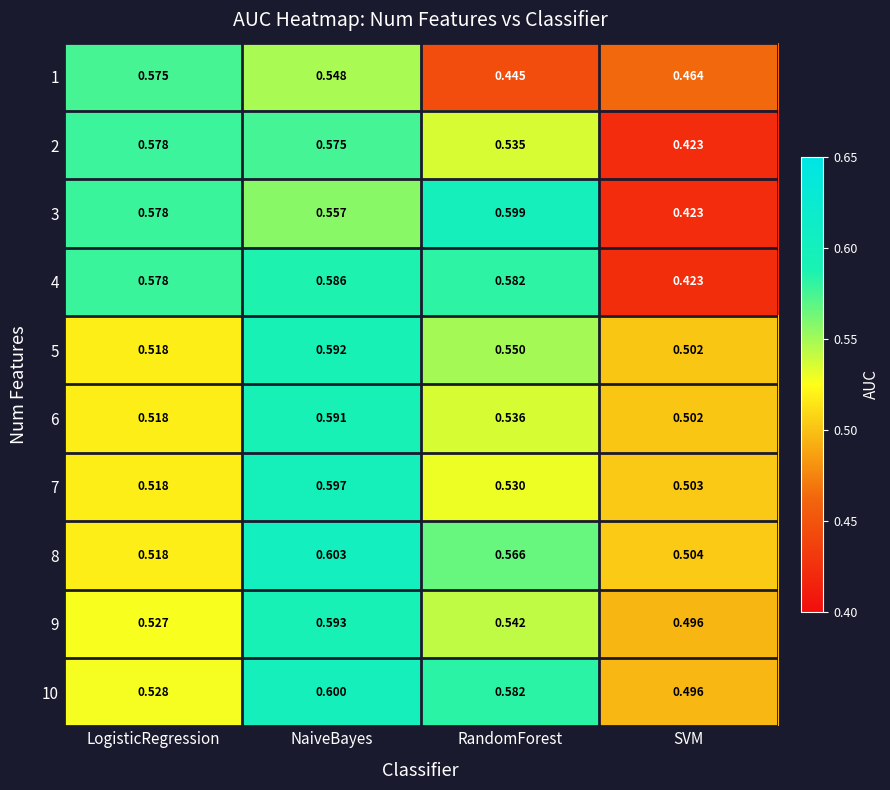

At which label is 9 closest to 0?

SVM